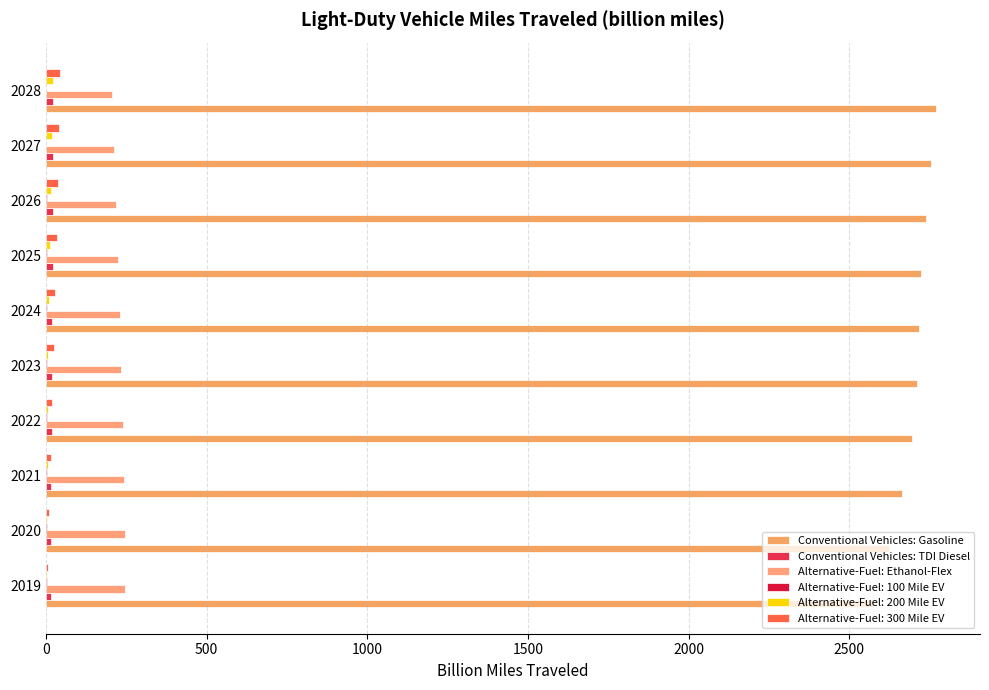

What is the difference between the maximum and minimum values in the Conventional Vehicles: TDI Diesel series?

8.0